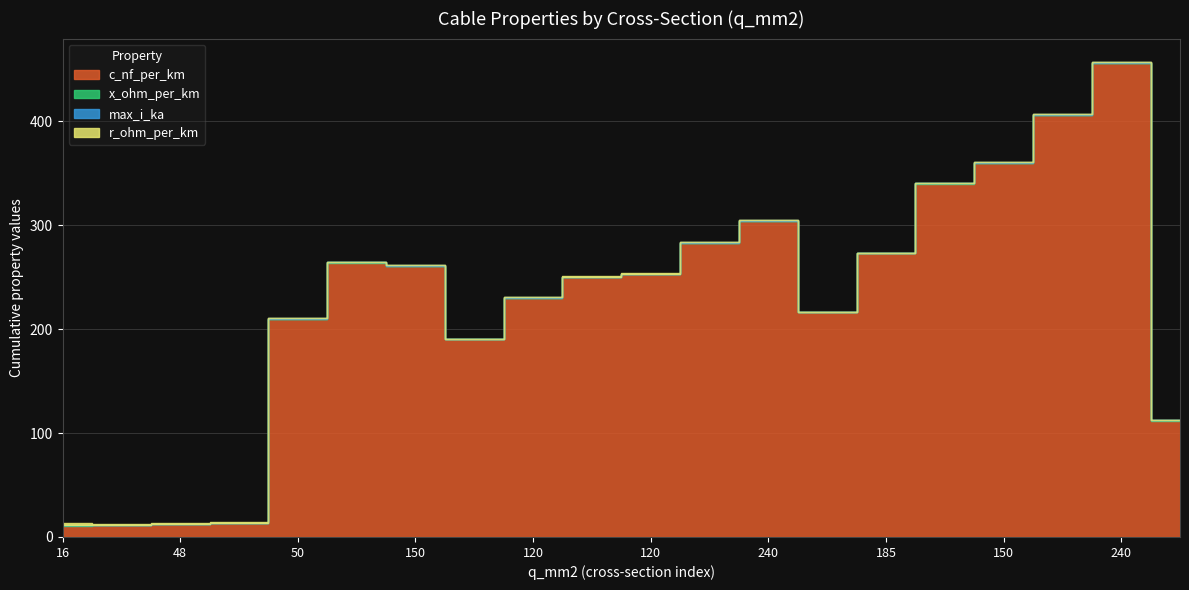

True or false: r_ohm_per_km has more than 2 interior local peaks.

True